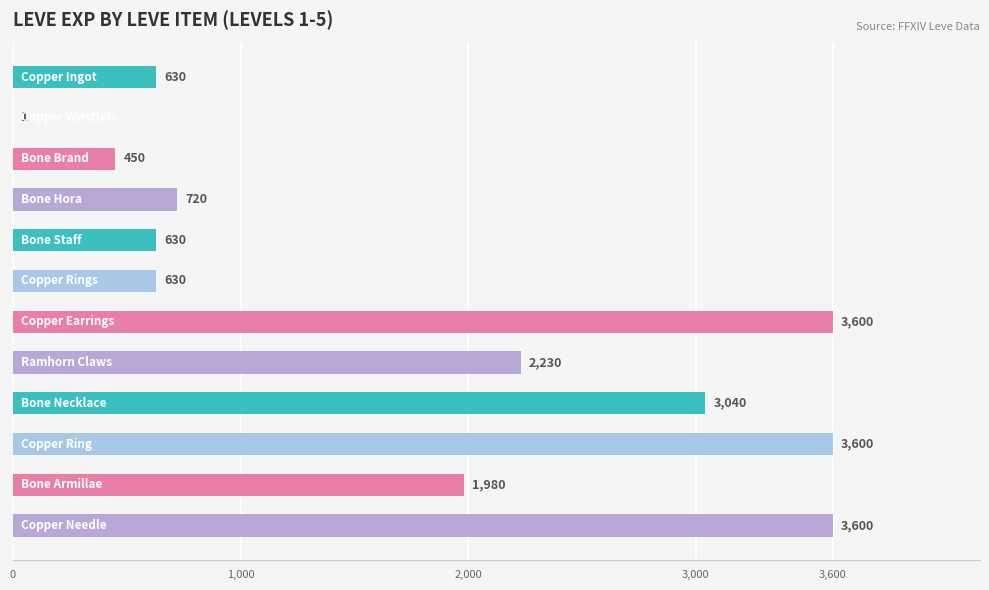

Are the bars horizontal?

Yes